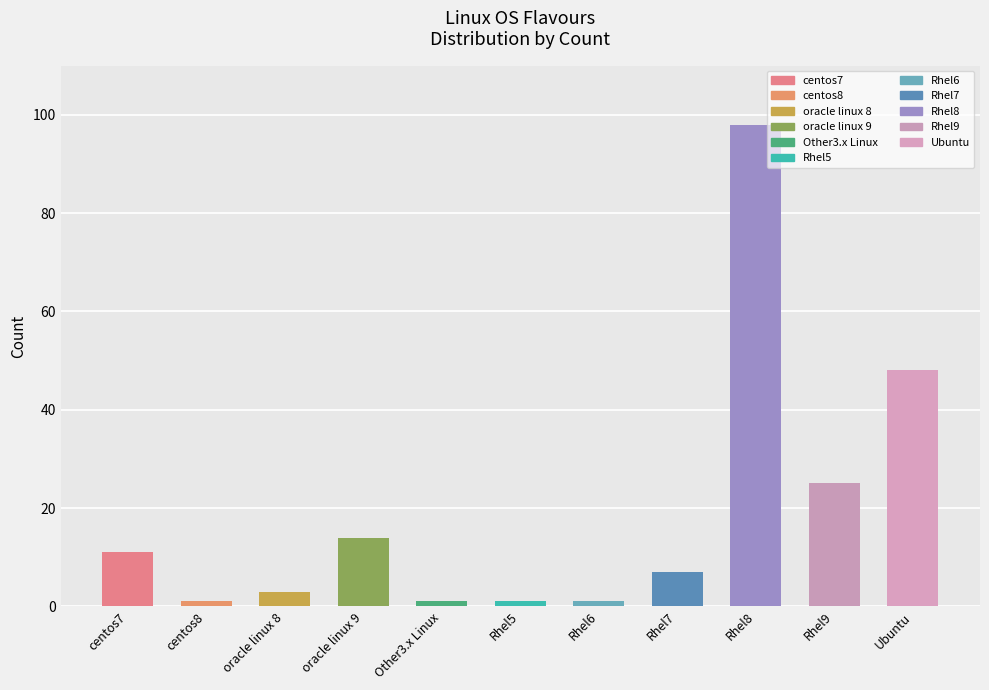

The value at oracle linux 9 is 22. True or false?

False